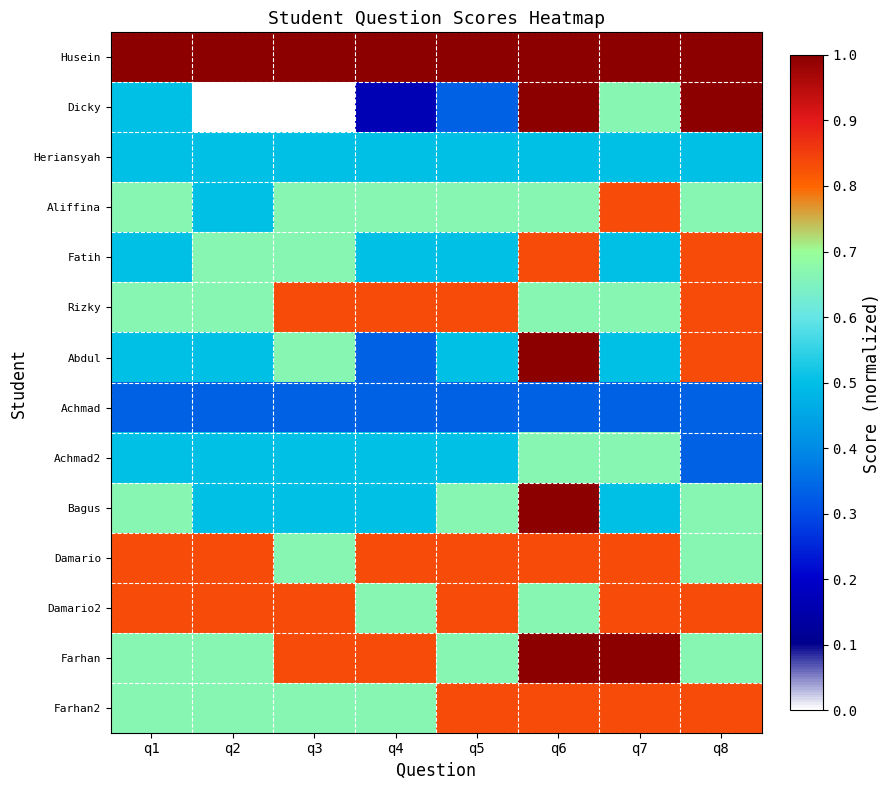

At how many categories does at least one series exceed 0?

8